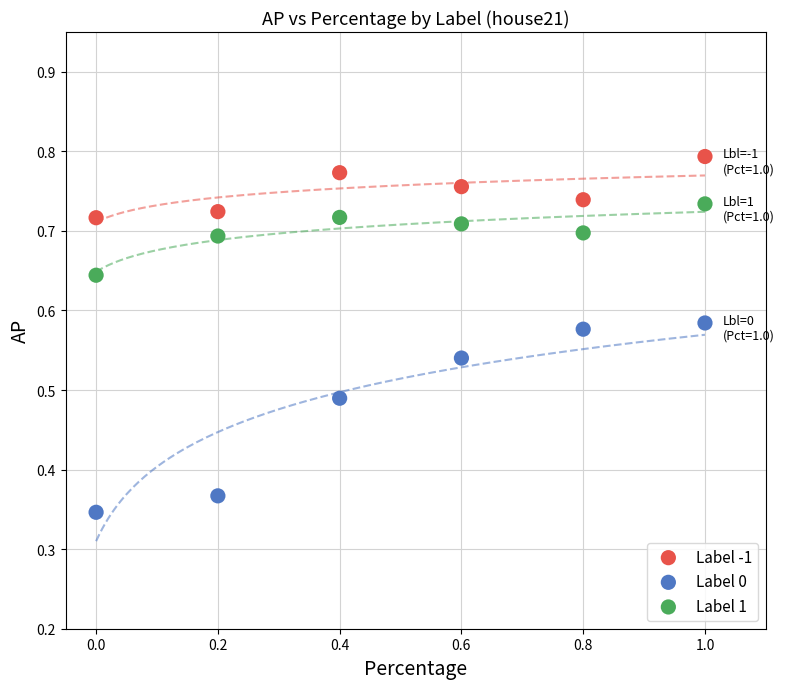

Which series contains the lowest Y value?

Label 0